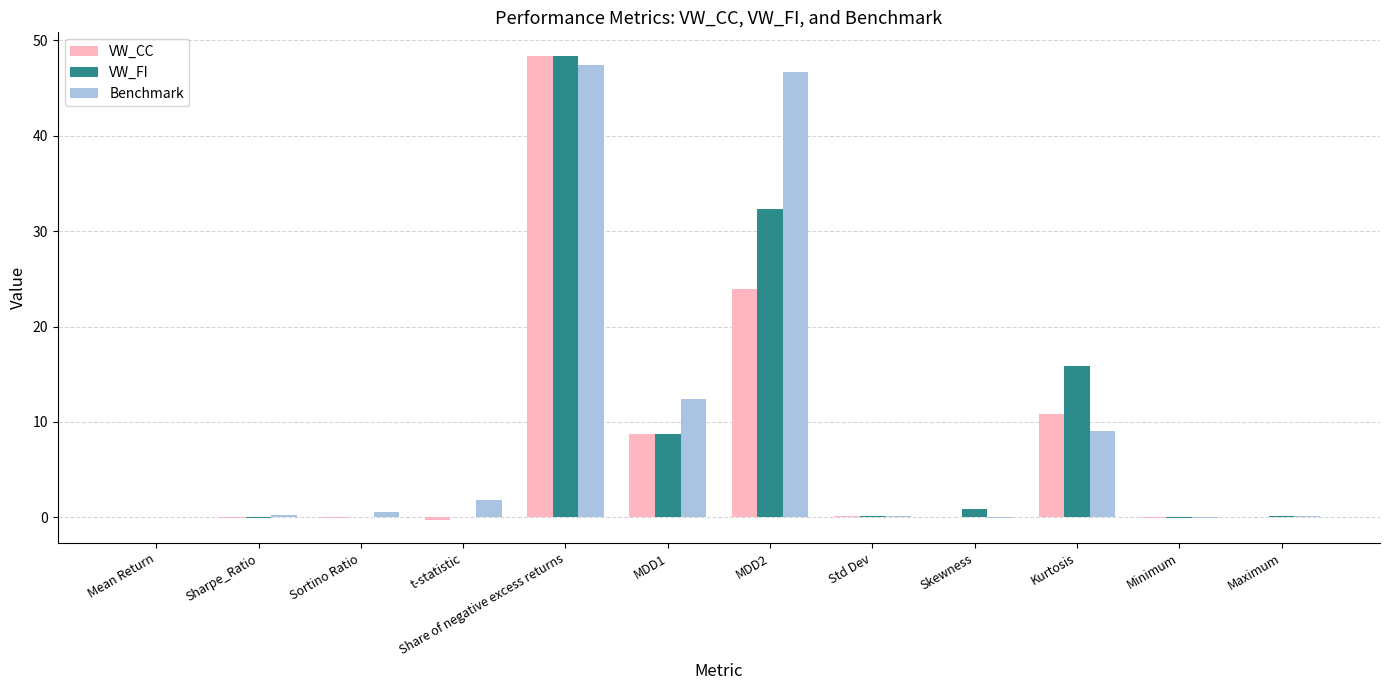

What is the sum of all Benchmark values?

118.3